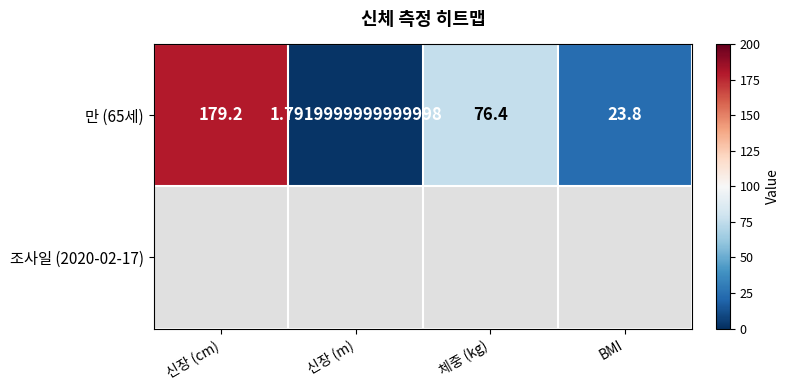

At how many categories does at least one series exceed 38?

2